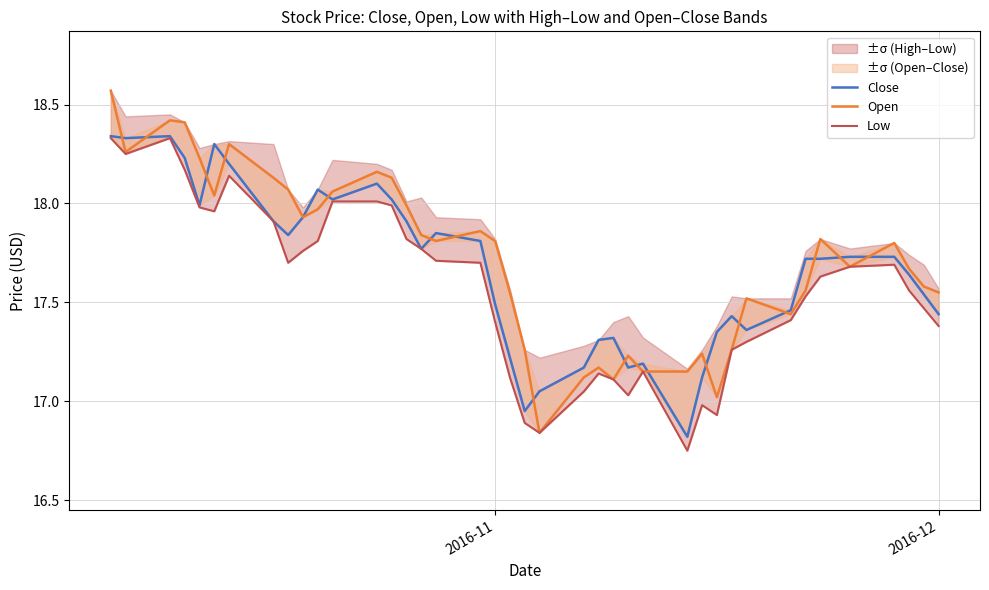

How many values in the Low series exceed 17?

35